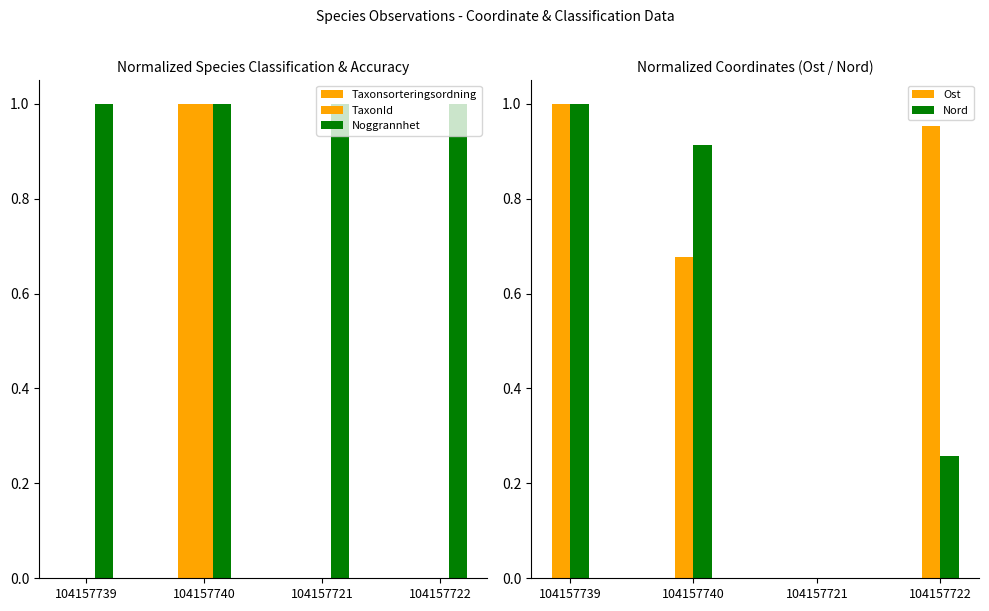

What is the difference between the maximum and second lowest values in the TaxonId series?

1.0